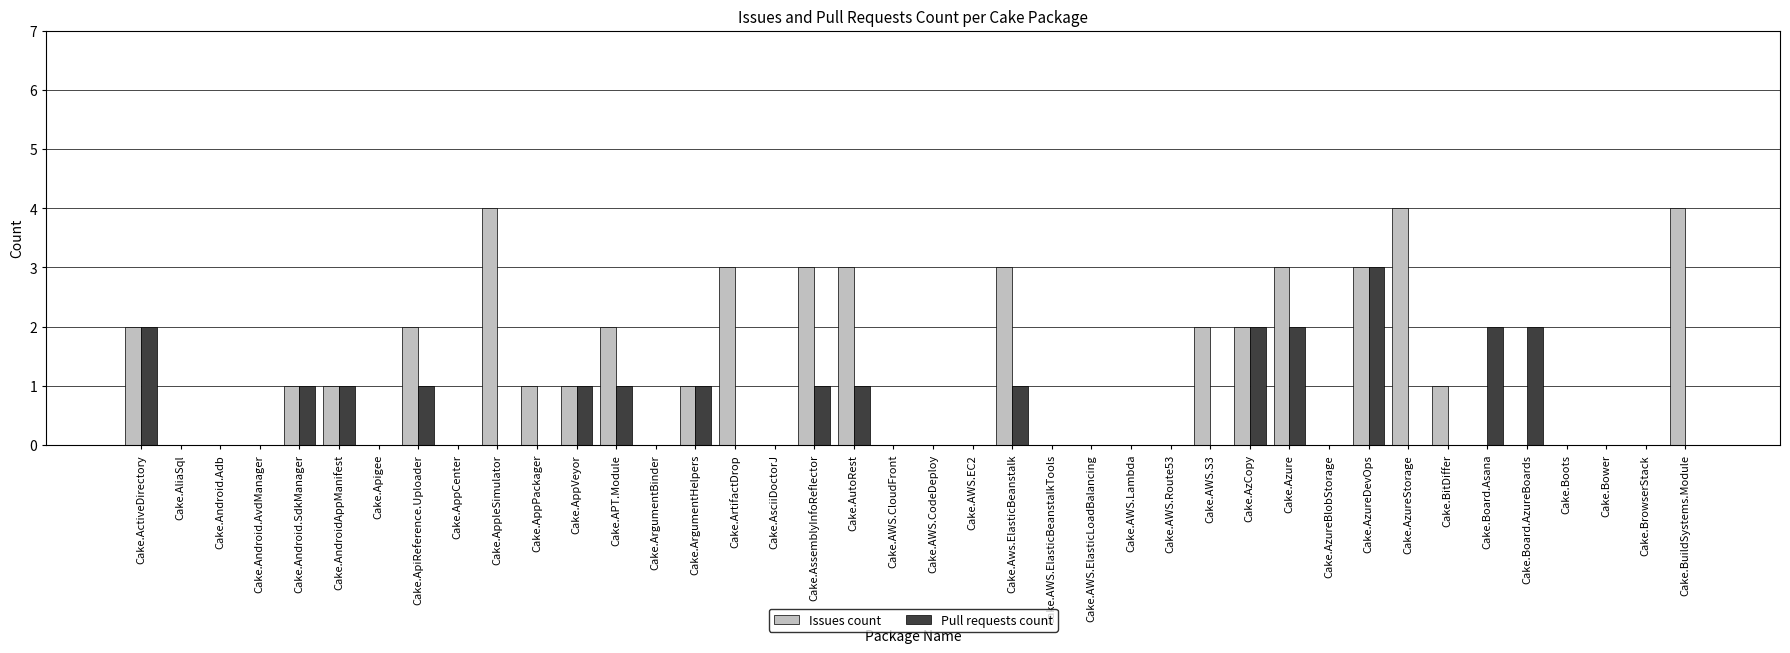

Which series changed the most between Cake.AppleSimulator and Cake.Azure?

Pull requests count